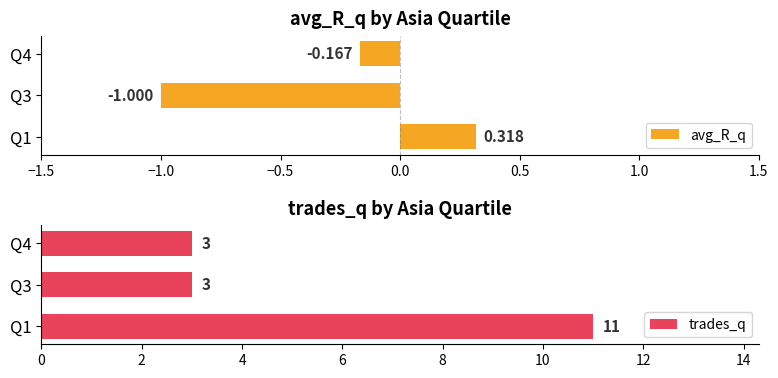

Which series has the widest spread of values?

trades_q